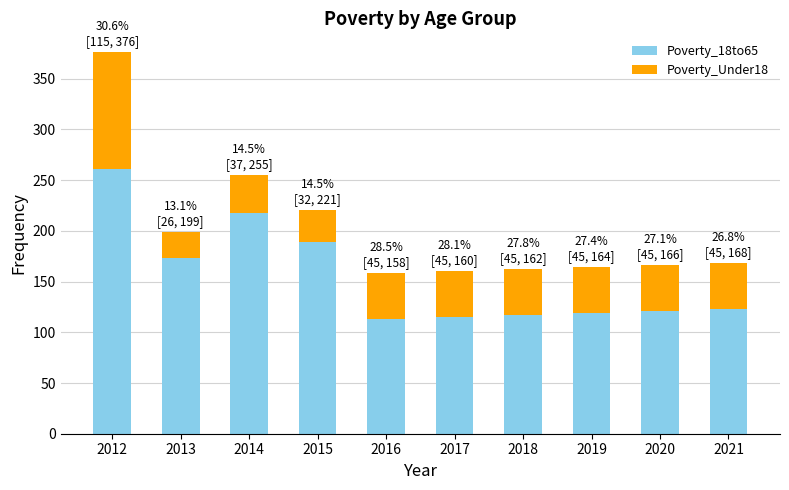

Is it true that Poverty_18to65 equals 113 at 2016?

True